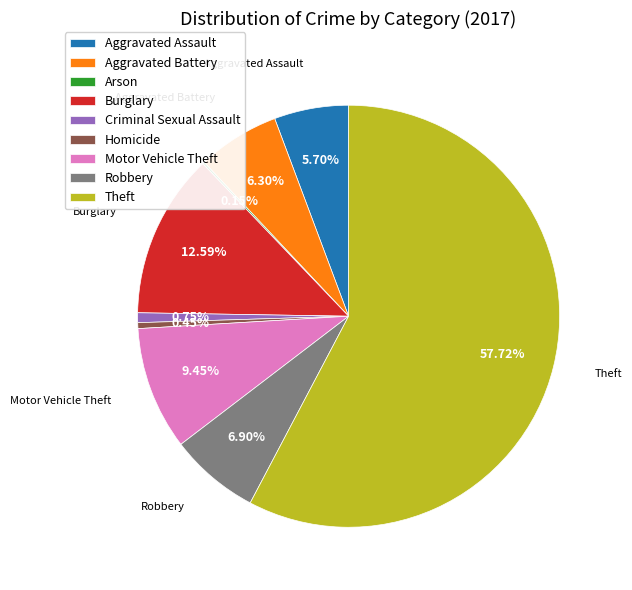

To the nearest percent, what is the difference between the largest and smallest slice percentages?

58%